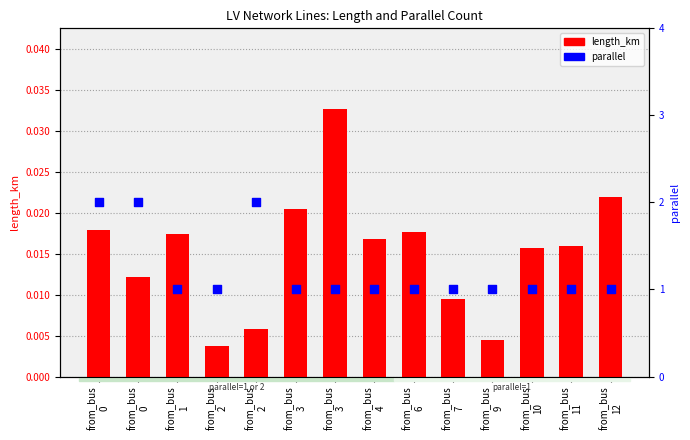

Which series has the largest total across all categories?

parallel